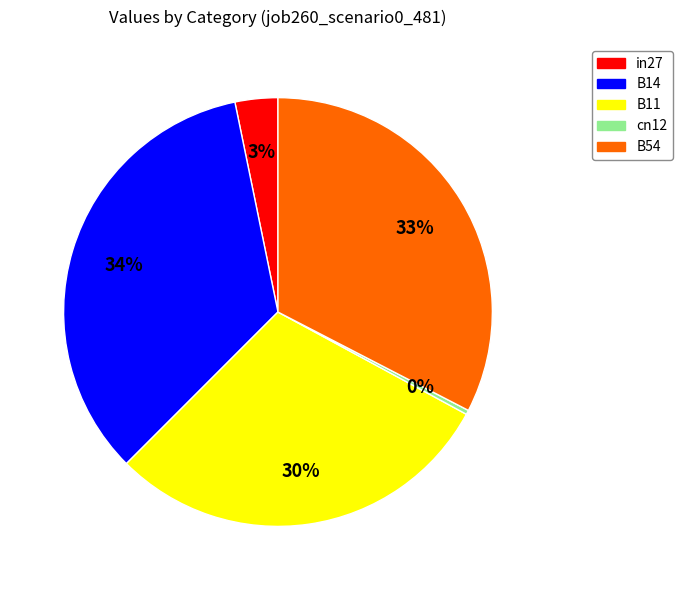

Combined, do cn12 and B54 account for over 50%?

No